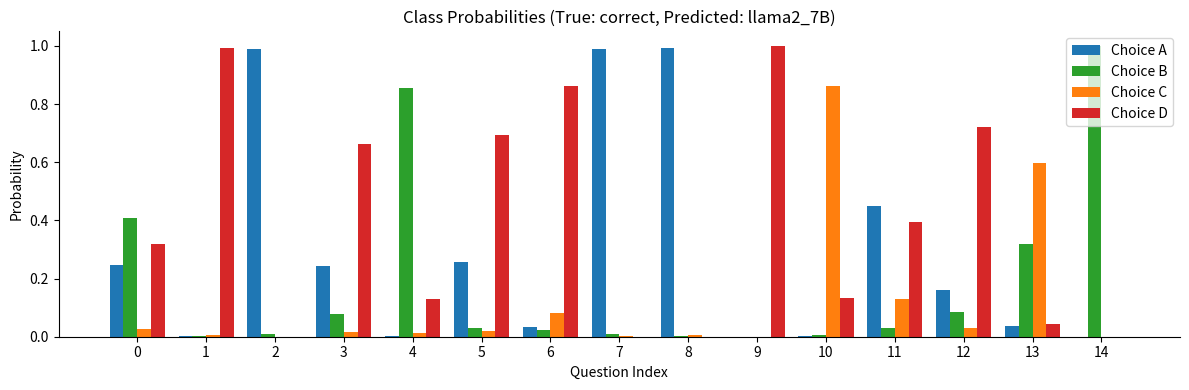

True or false: Choice B has a value of 0.0 at 7.

True